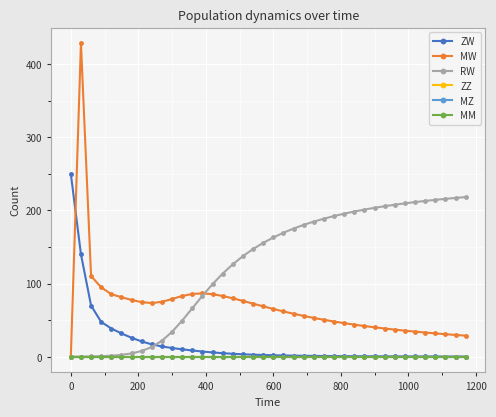

True or false: MZ and MM intersect in this chart.

False